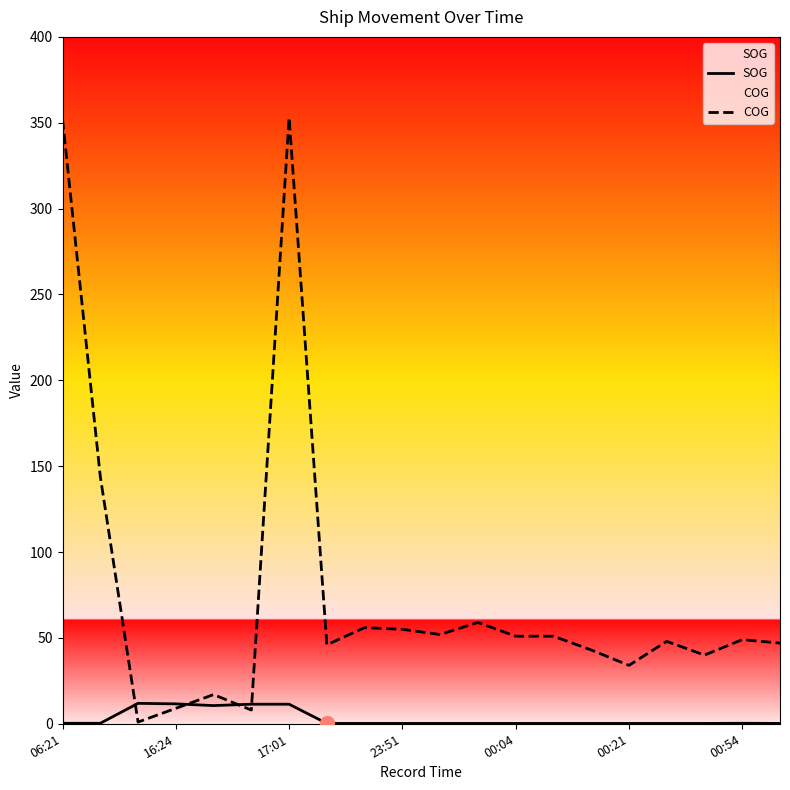

Which series has the widest spread of values?

COG